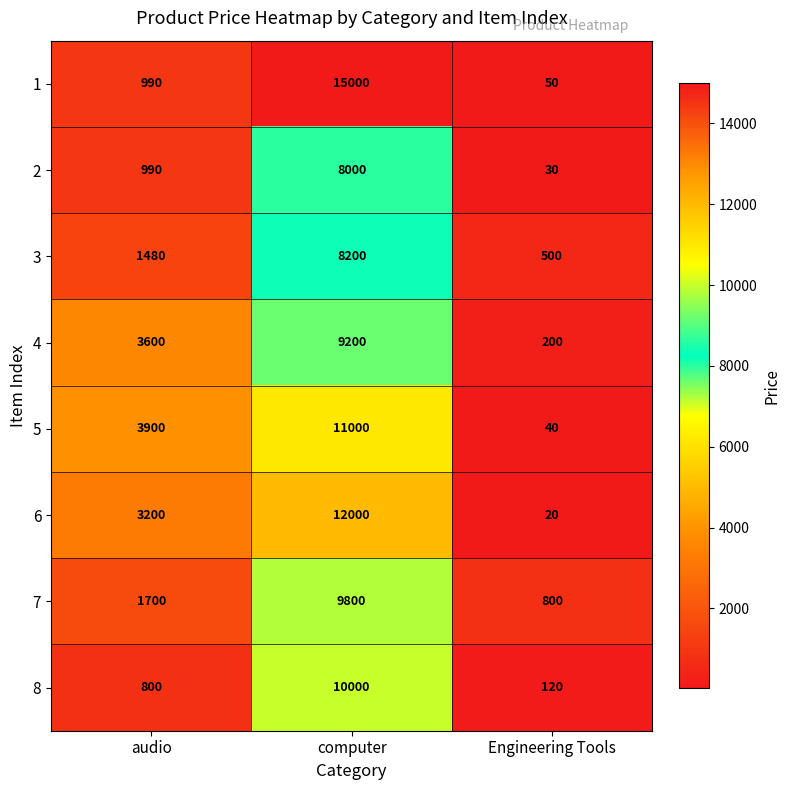

What is the difference between the maximum and minimum values in the 2 series?

7970